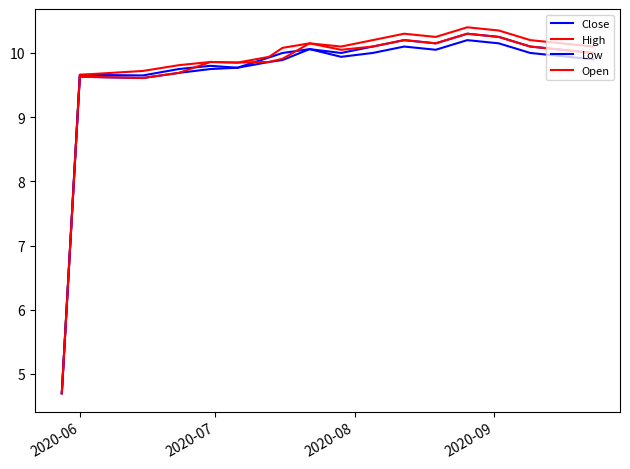

How many lines are shown in the chart?

4